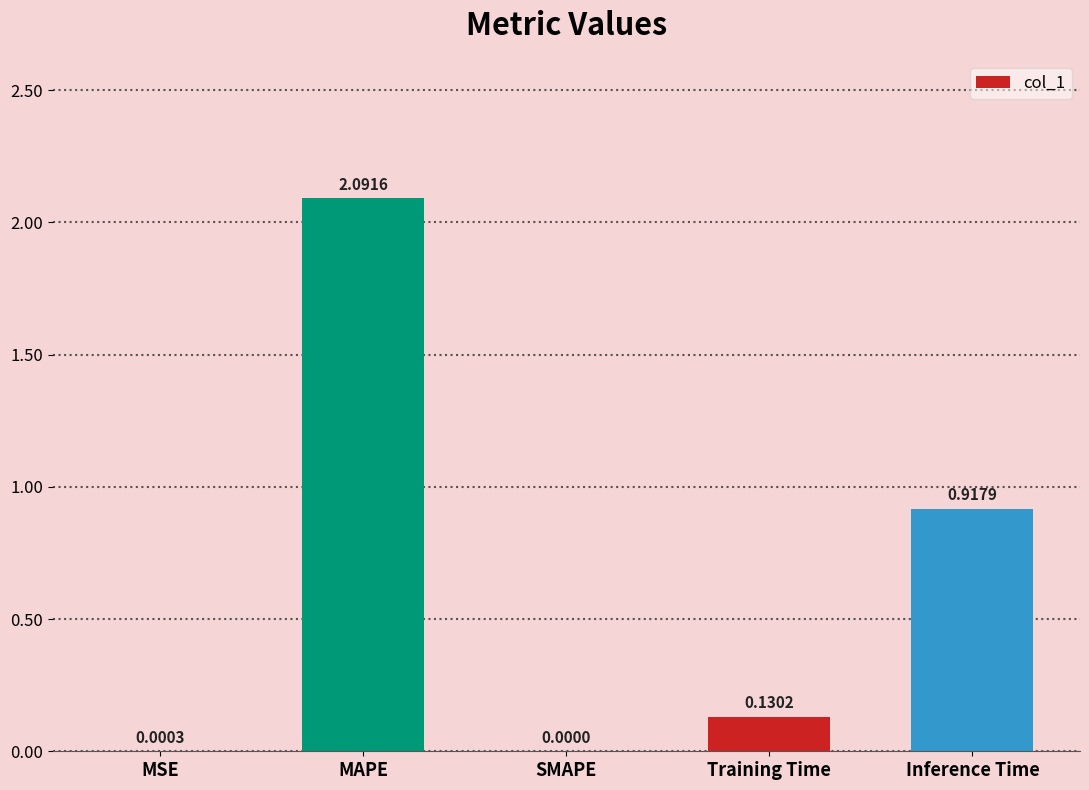

True or false: the data shows 1.1 at MAPE.

False